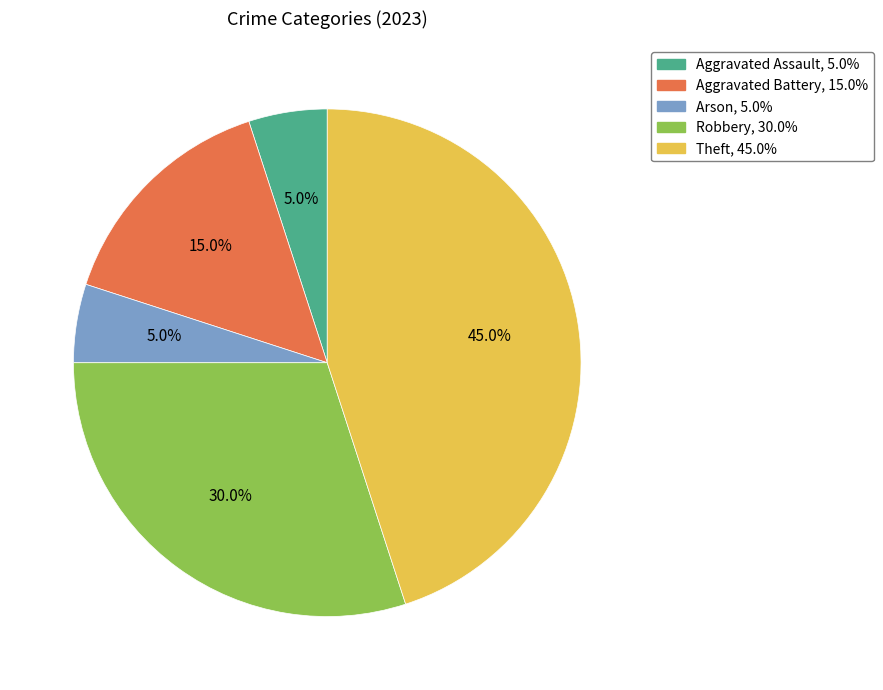

Is there any slice that represents more than half of the pie?

No